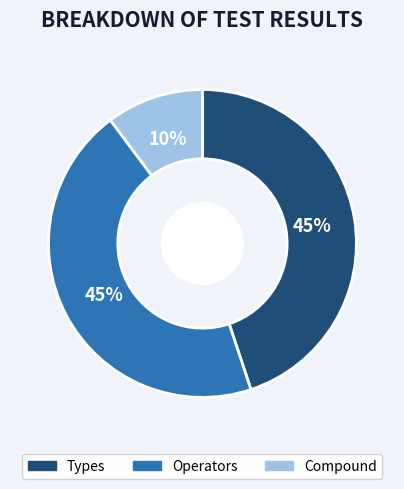

Does any single category account for the majority?

No